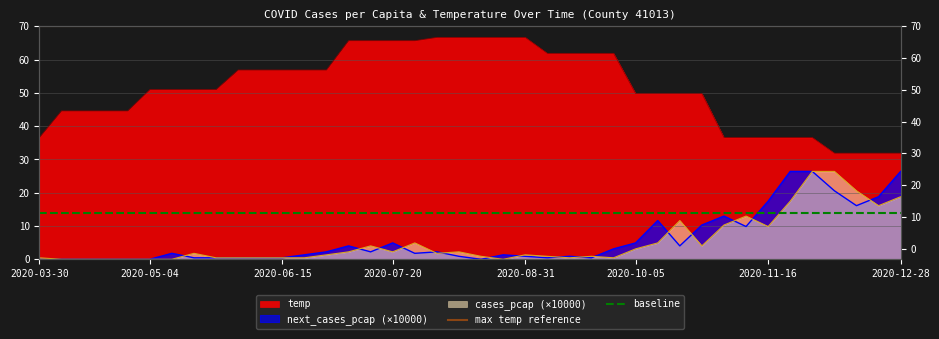

At which category does the chart reach its minimum across all series?

2020-03-30